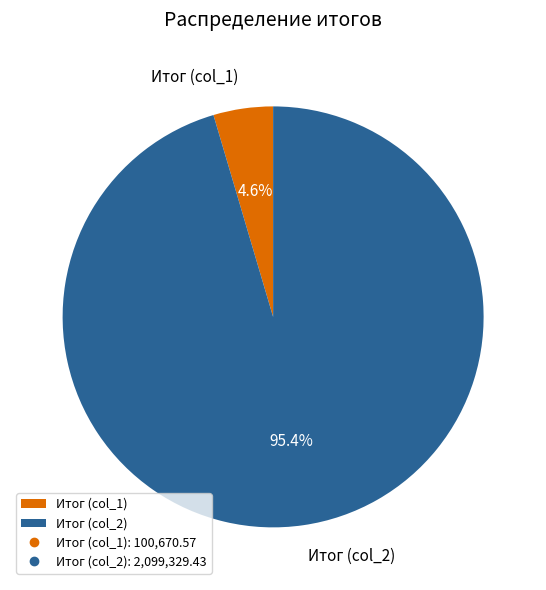

To the nearest percent, what percentage of the pie is Итог (col_1)?

5%